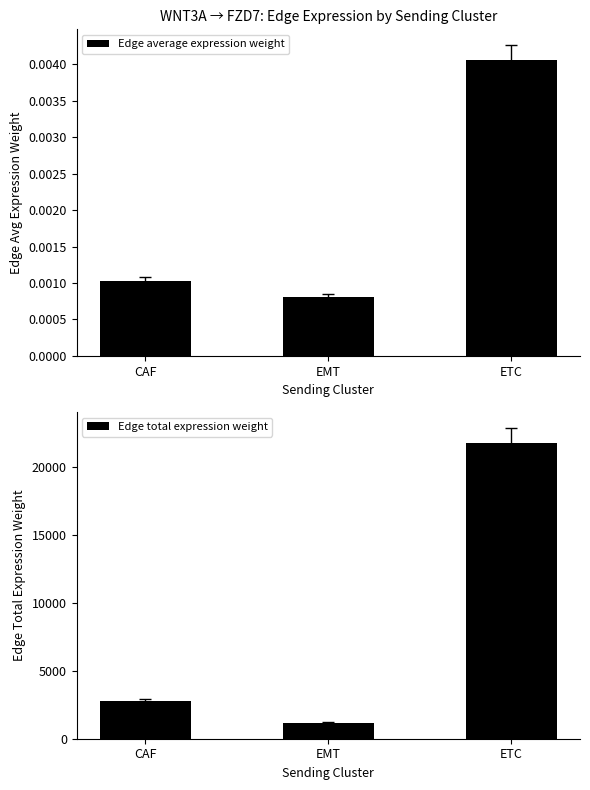

What is the spread (max minus min) of values at CAF?

2800.1